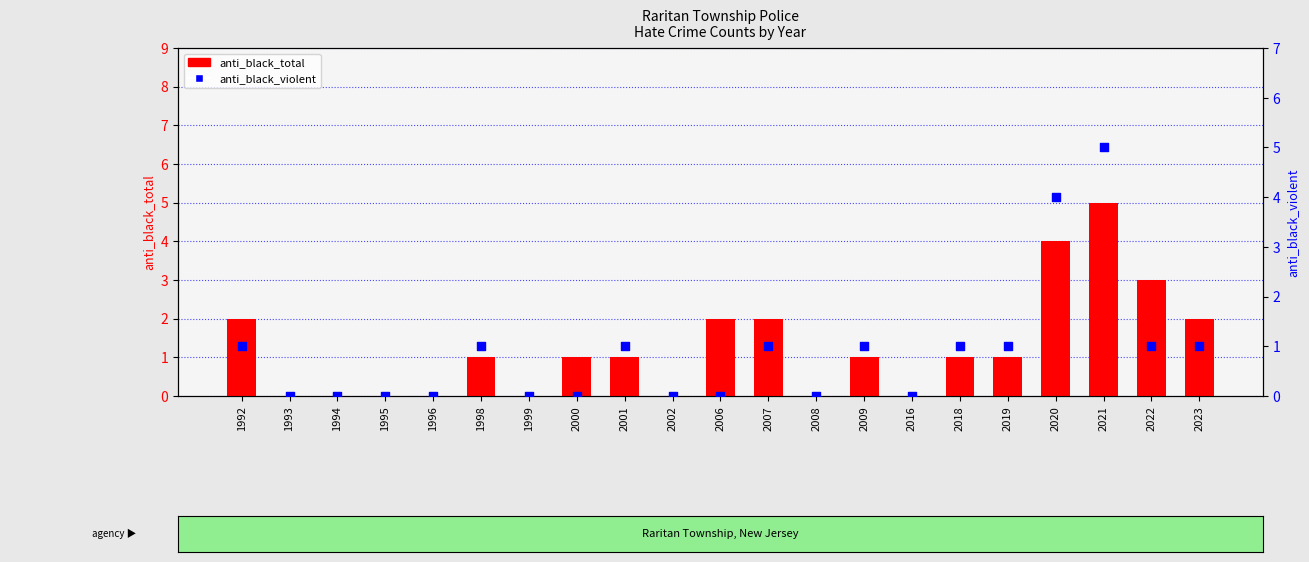

Which series has the largest Y range (max minus min)?

anti_black_total